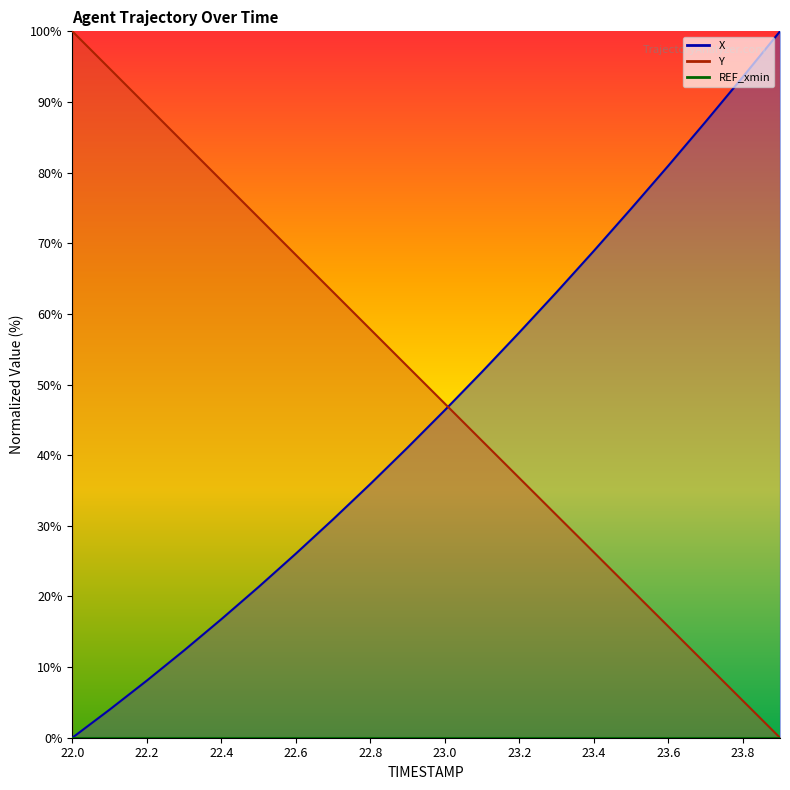

The value of X at 23.0 is 46.4. True or false?

True